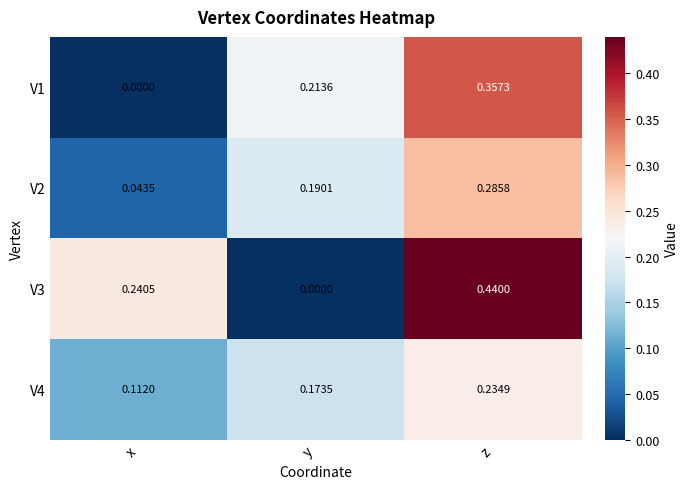

Which series has the largest range (max minus min)?

V3